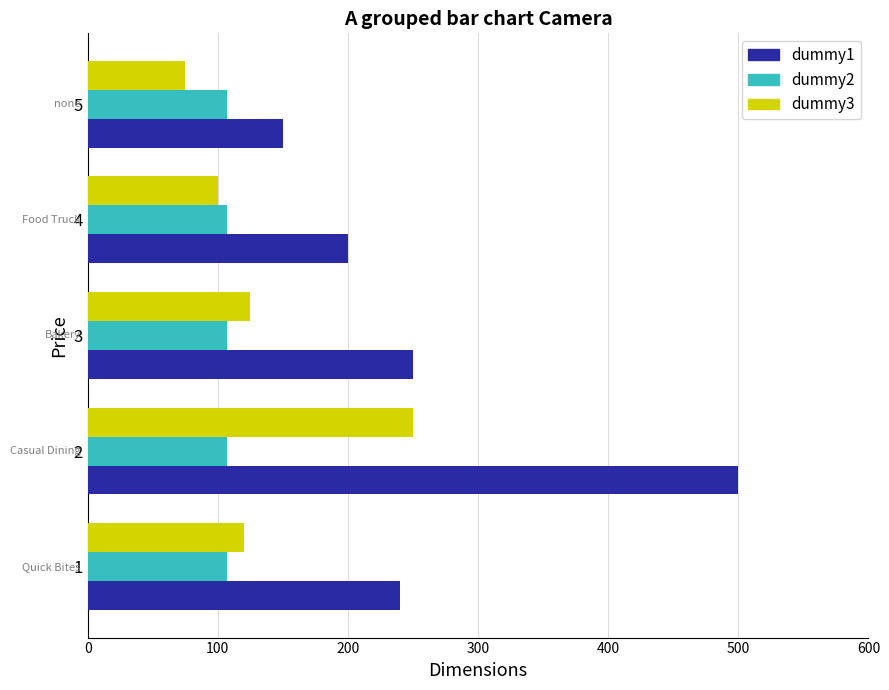

What is the total value across all series at 3?

482